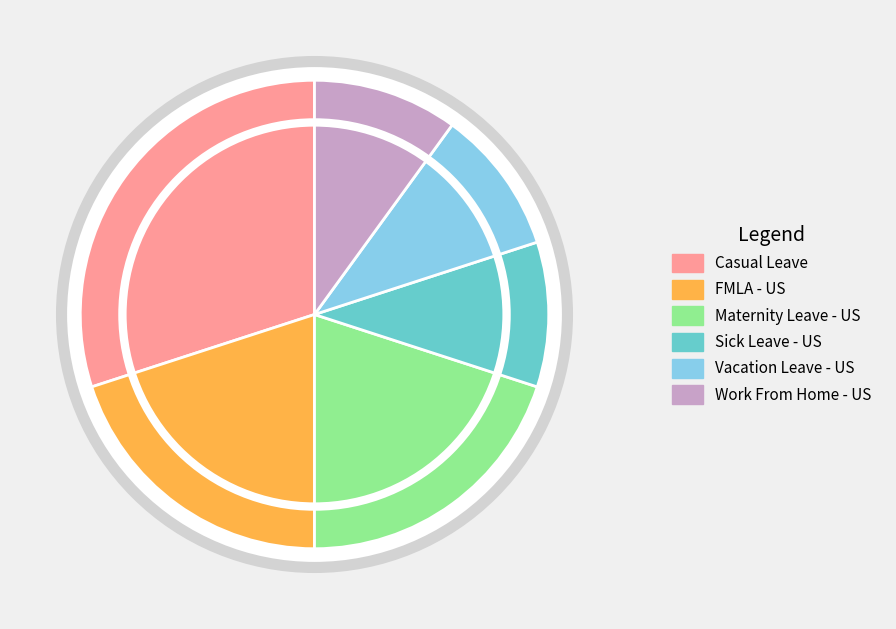

Do Maternity Leave - US and FMLA - US together represent more than half of the pie?

No